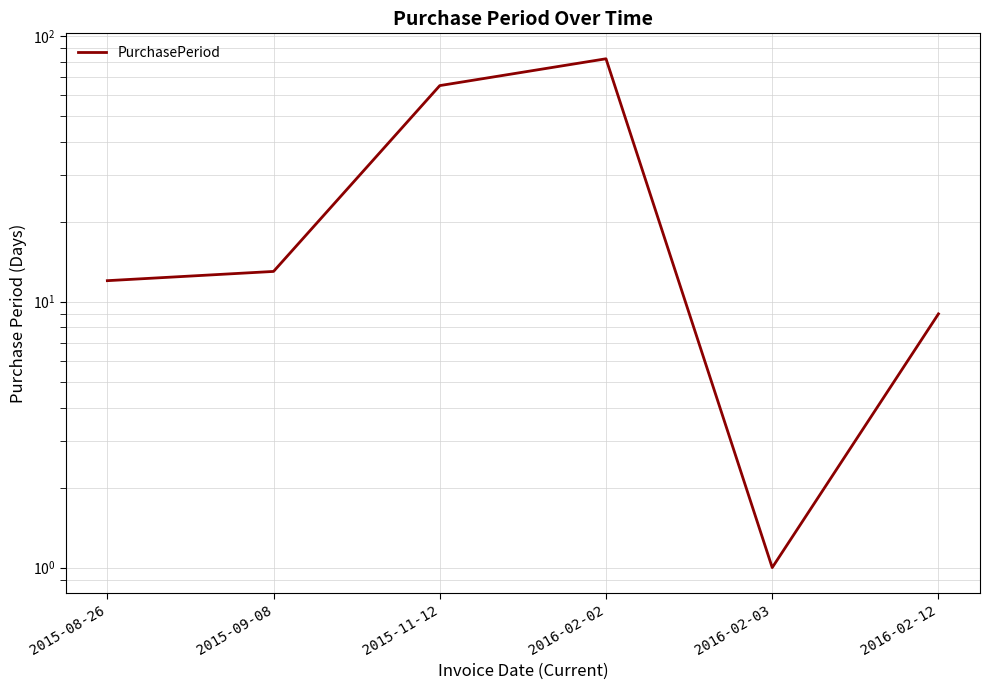

Is it true that the value at 2015-11-12 is 108?

False